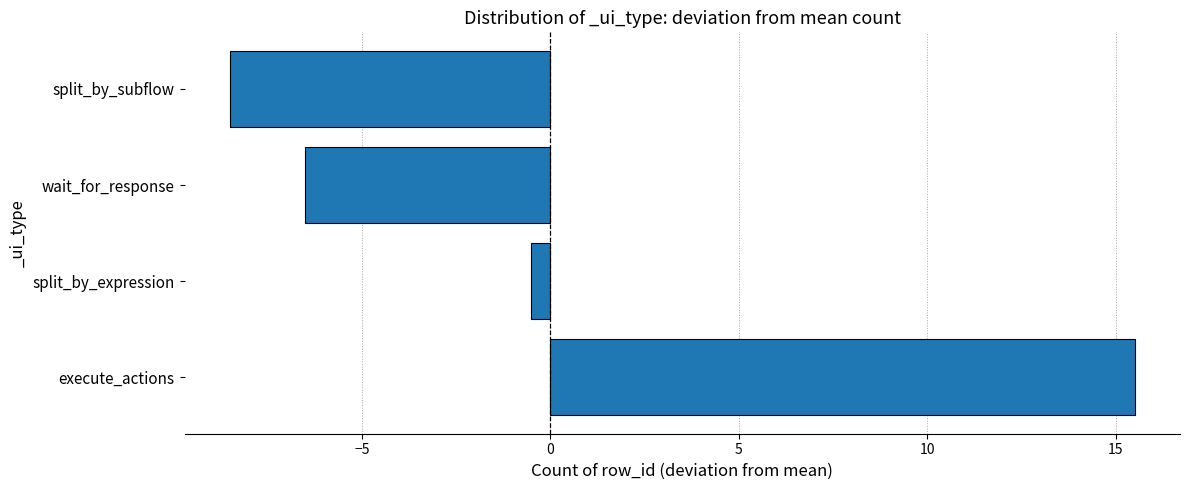

True or false: the data shows 20.6 at execute_actions.

False